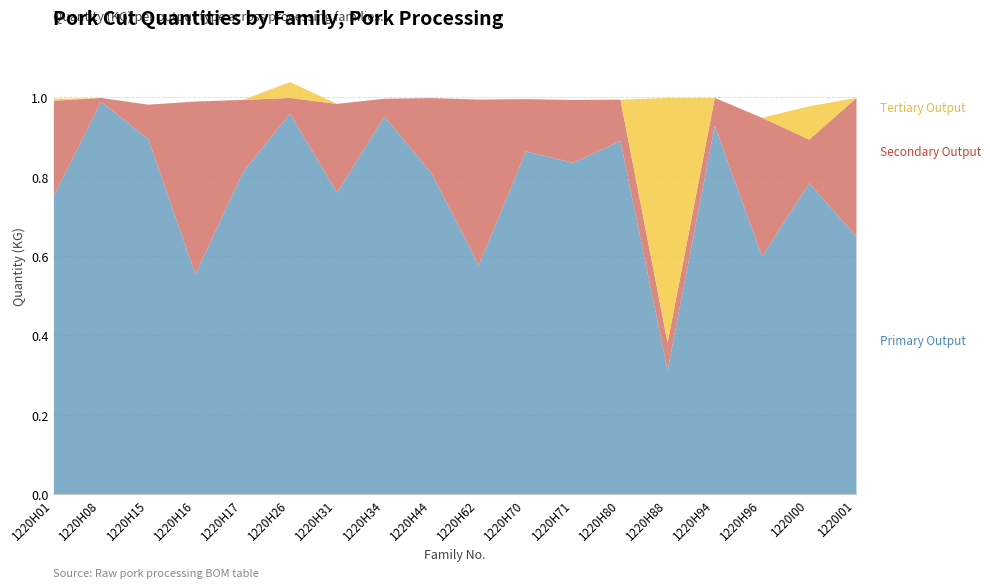

What is the sum of the Primary Output values at 1220H15 and 1220H70?

1.8